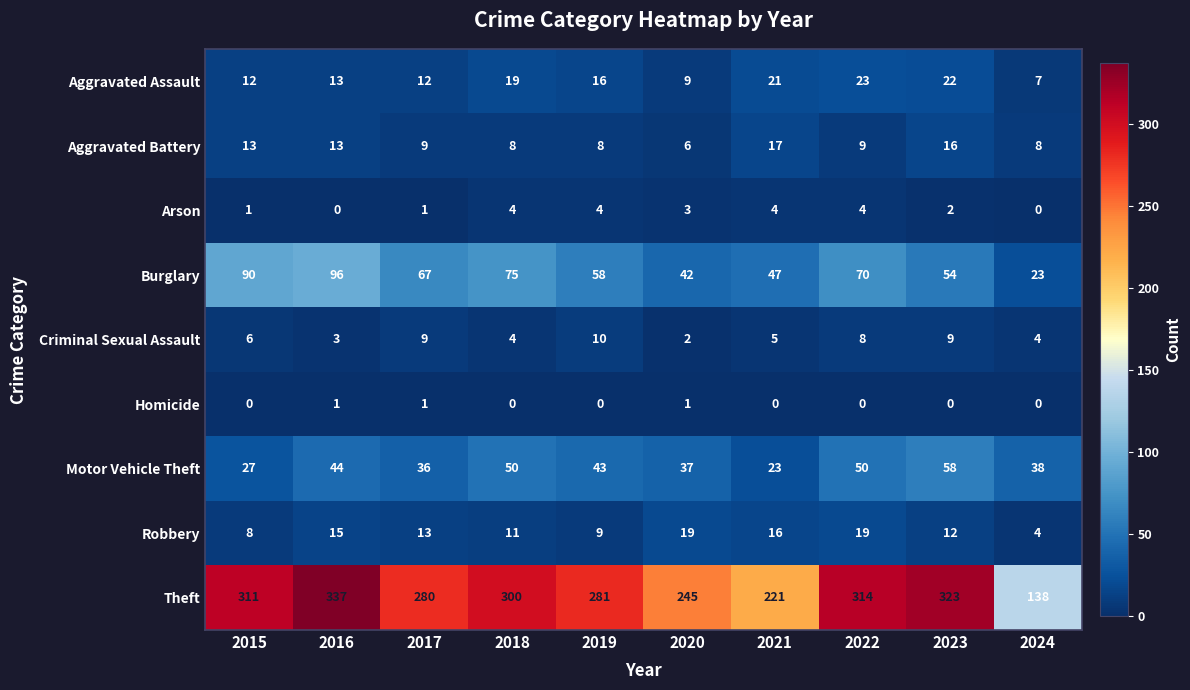

Which series has the largest range (max minus min)?

Theft